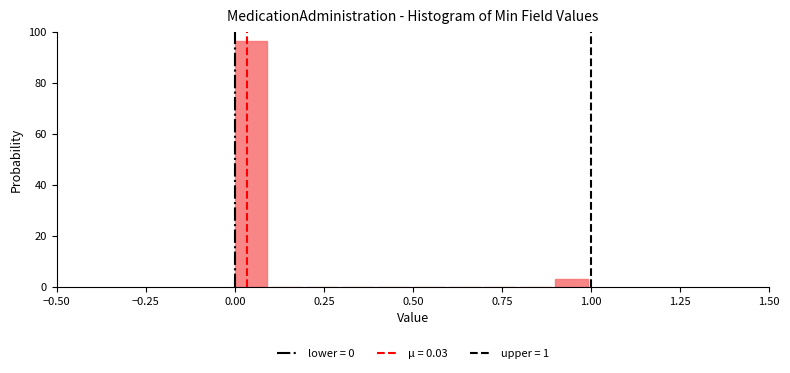

Read against the x-axis, roughly where is the centre of the tallest bar?

0.05